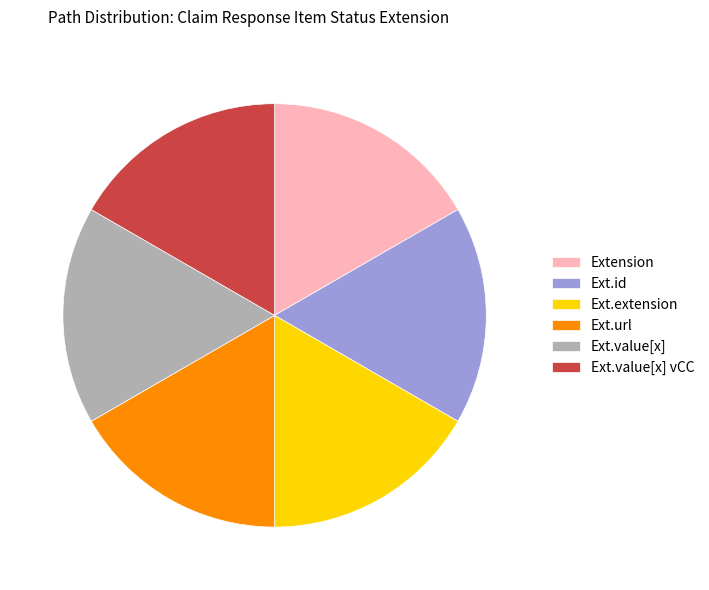

Count the number of slices in the pie.

6